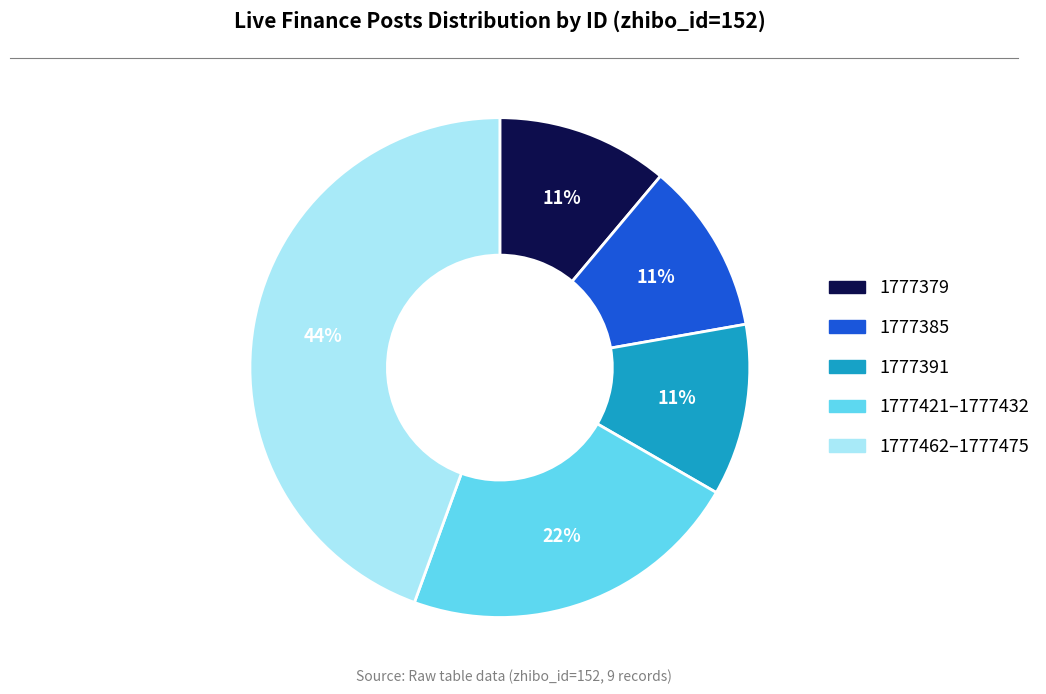

Is there a majority slice in this chart?

No